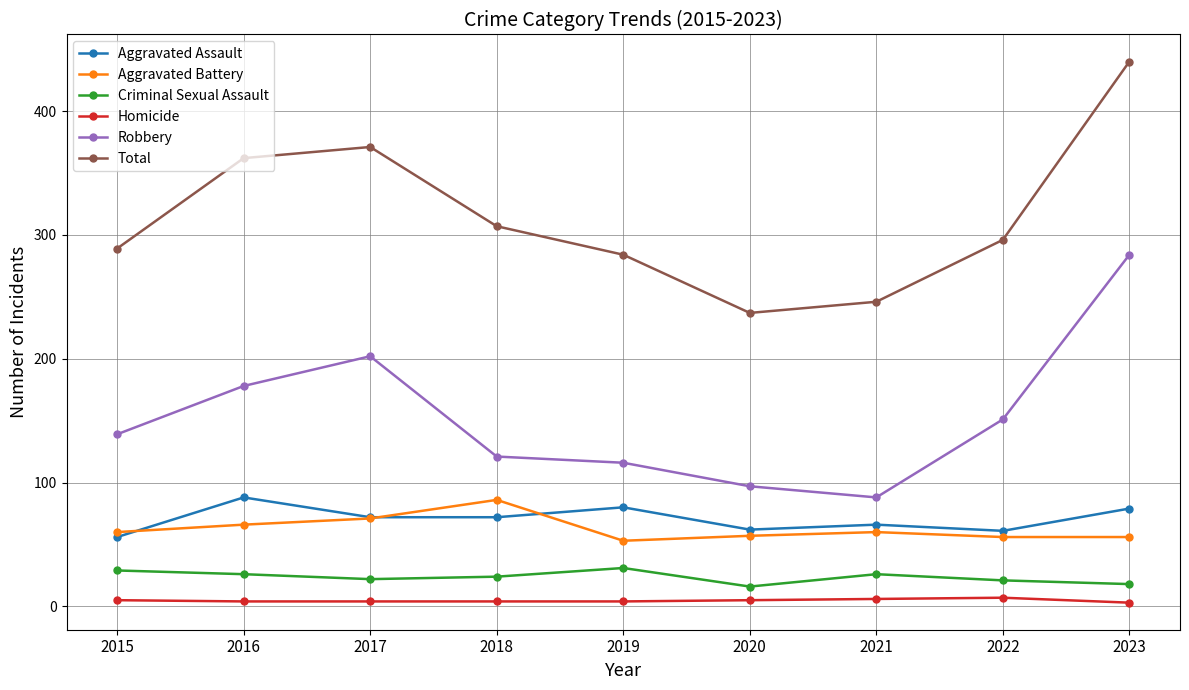

Is it true that Aggravated Assault equals 122 at 2023?

False